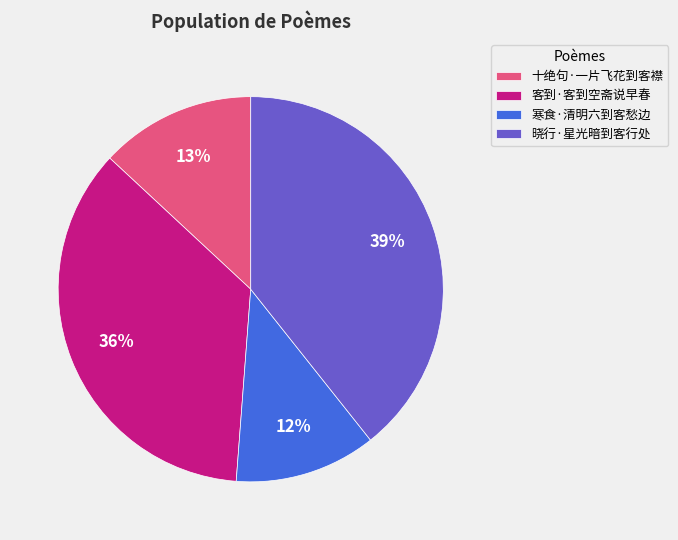

Does any single category account for the majority?

No